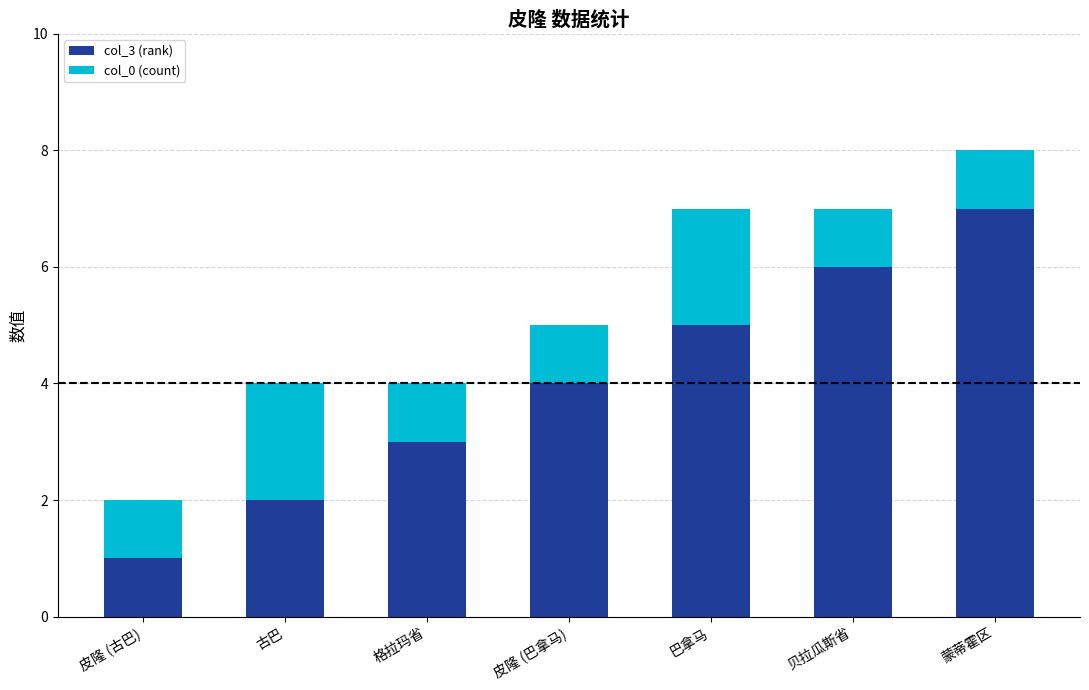

Does the chart contain any negative values?

No